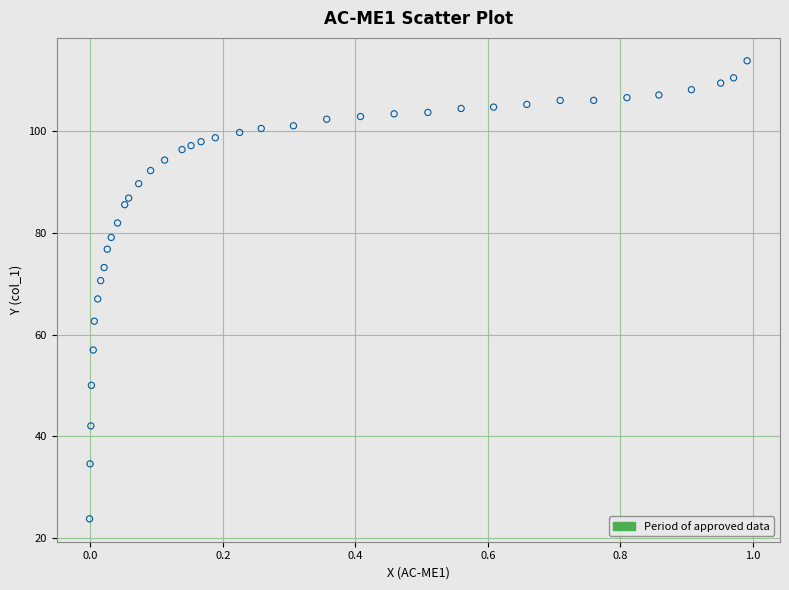

What is the range of X values (max minus min)?

1.0